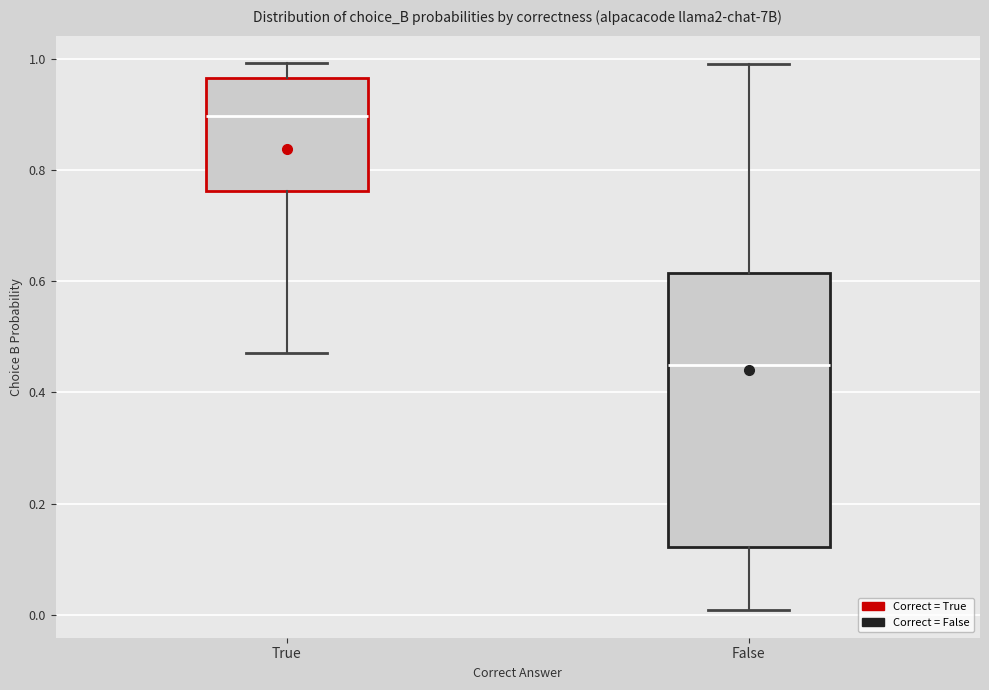

Comparing the boxes themselves (not the whiskers), which one is the tallest?

False